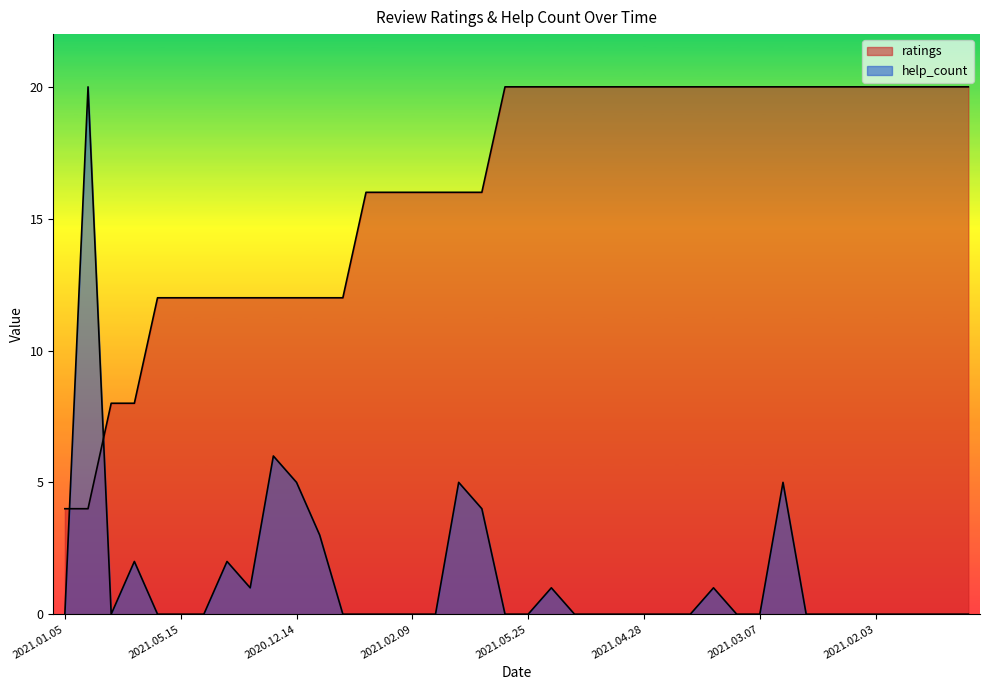

Between 2021.05.08 and 2021.03.07, which series saw the biggest shift?

help_count